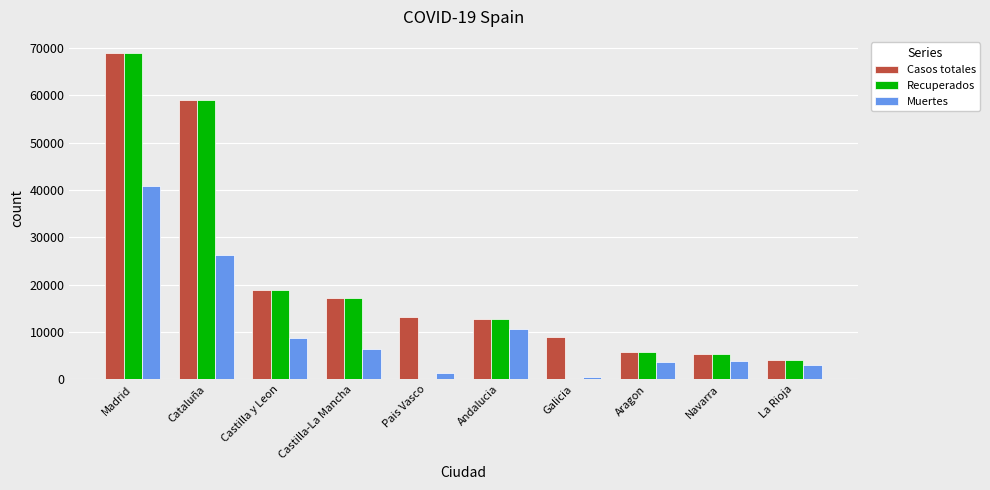

What is the sum of all Casos totales values?

213918